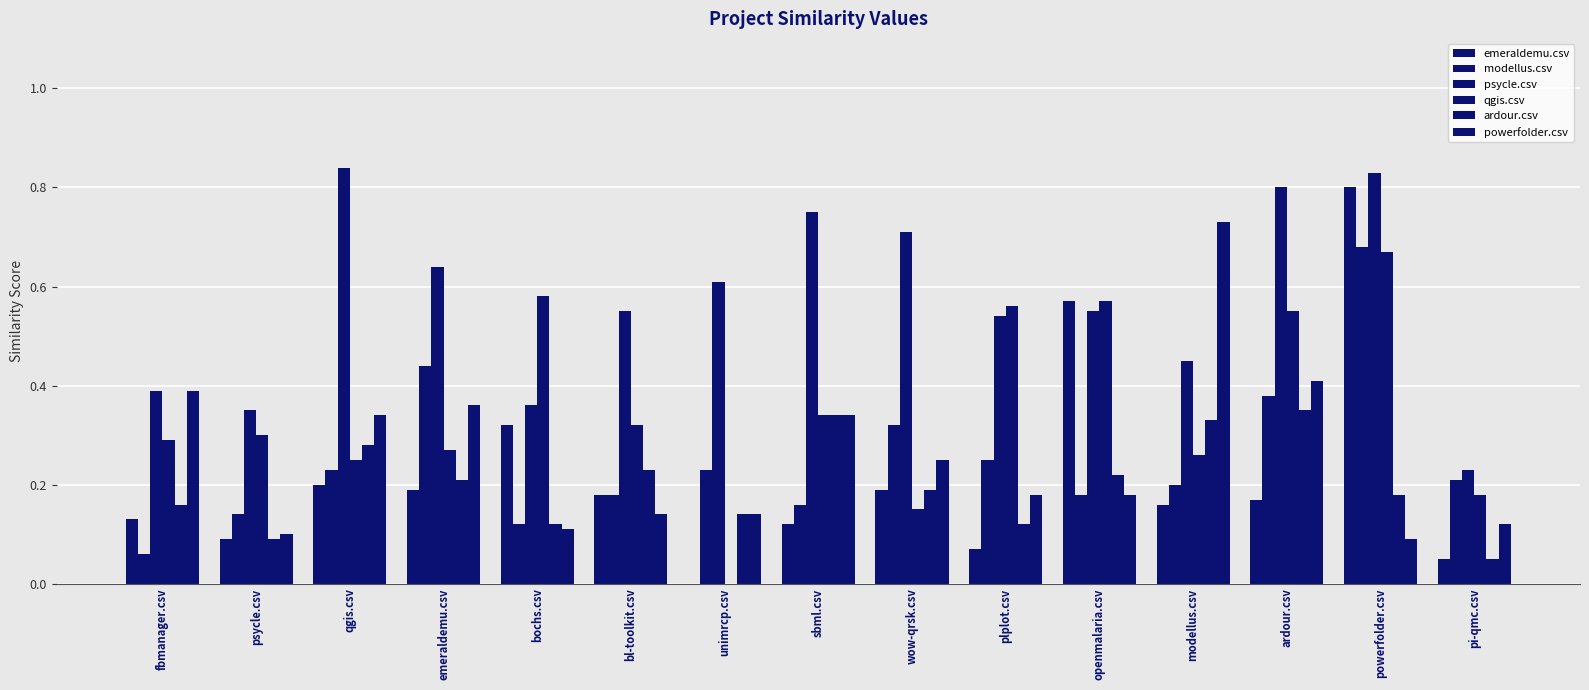

At which label is powerfolder.csv closest to 0?

powerfolder.csv